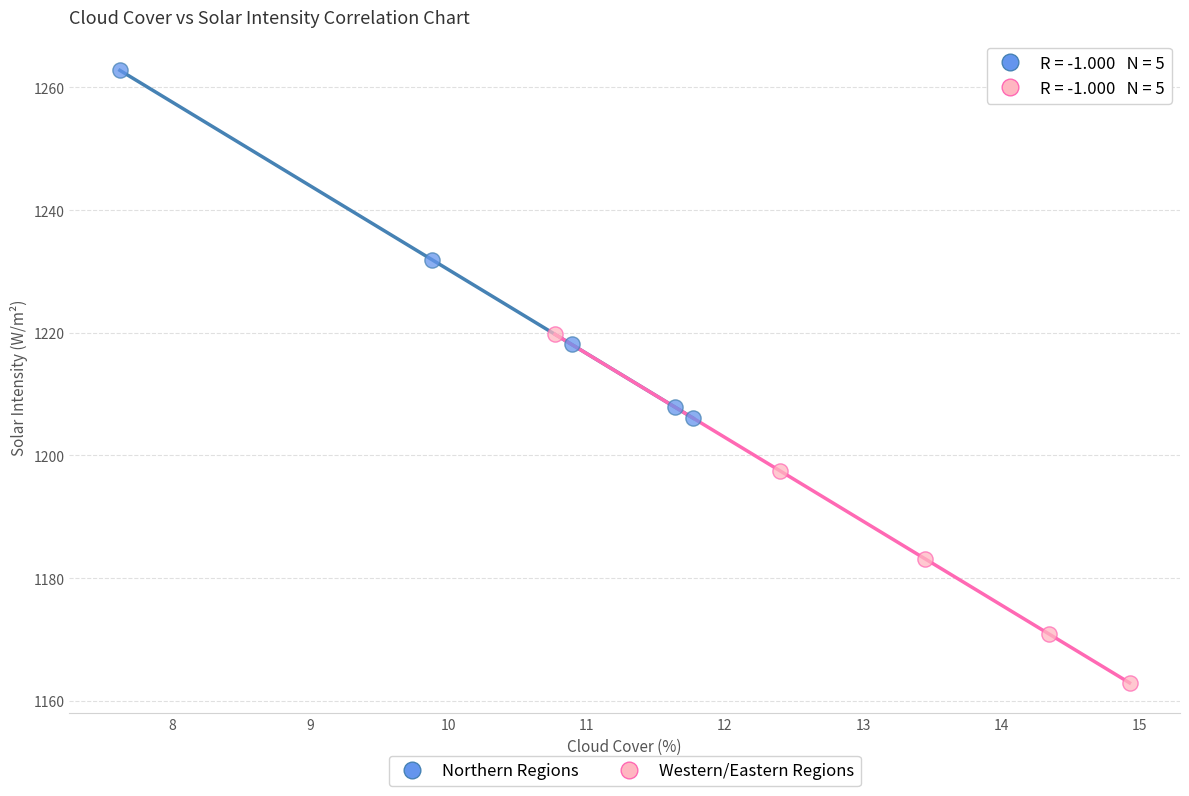

Which series reaches the maximum Y coordinate?

Northern Regions